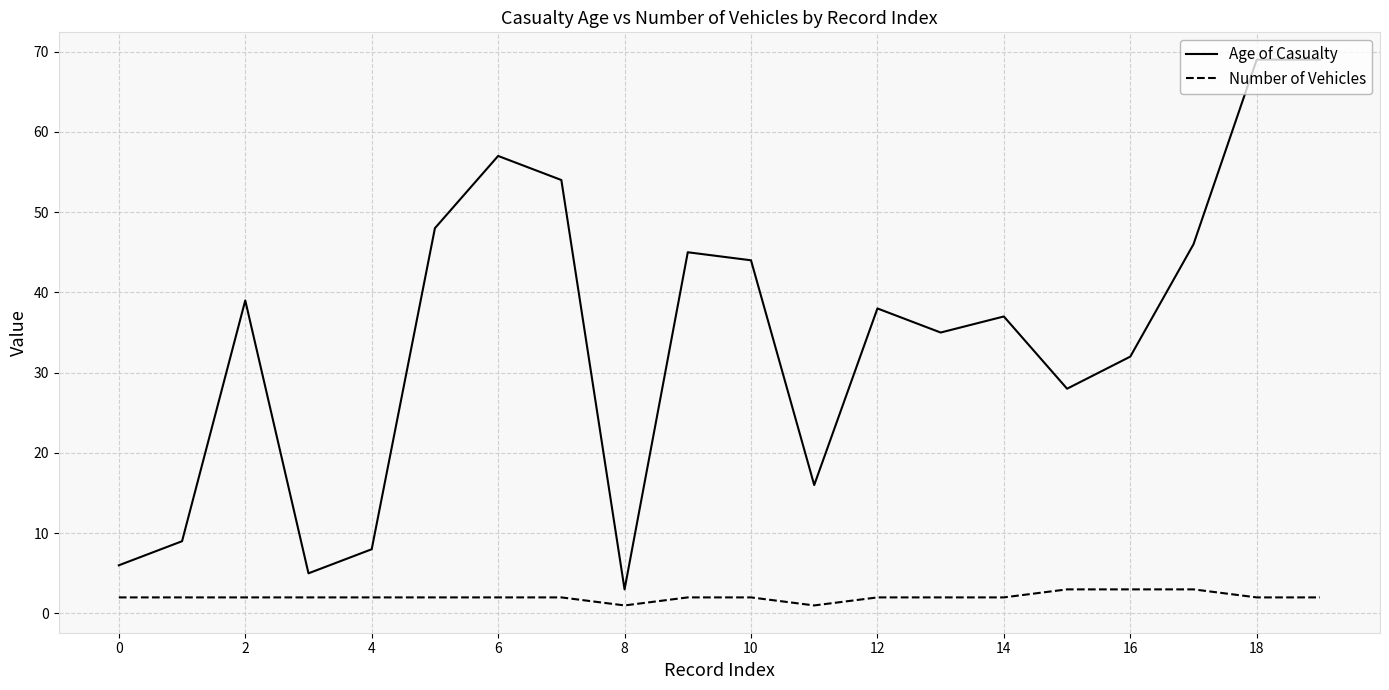

True or false: Age of Casualty and Number of Vehicles intersect in this chart.

False